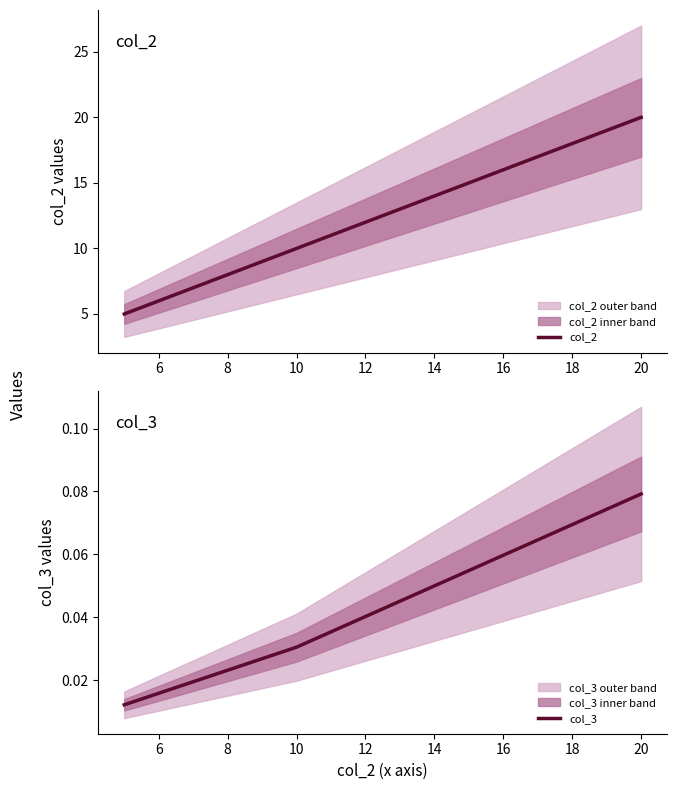

Reading left to right, what are all the values shown in this chart?

col_2: 5.0	10.0	20.0
col_3: 0.0	0.0	0.1